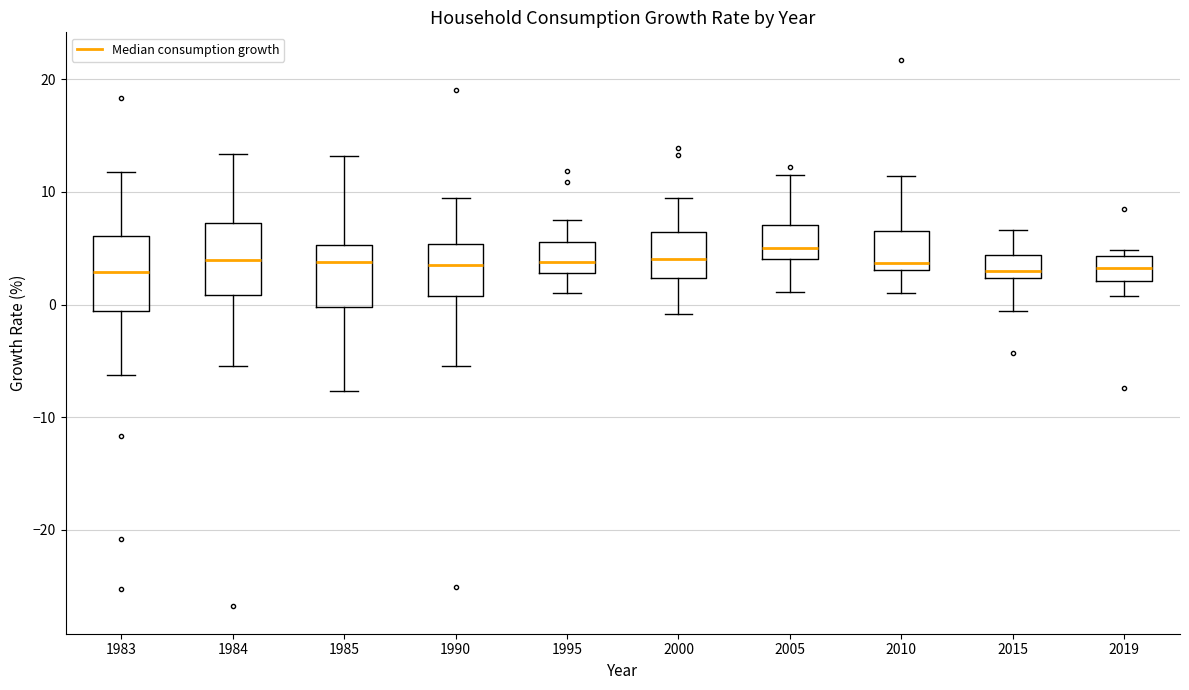

Reading left to right, transcribe this box plot: for each box, give where its median line is, the range the box spans, and where its two whiskers end, as read against the y-axis. The values are not printed on the chart, so give them approximately, as read against the axis.

1983: median 3, box -1 to 6, whiskers -6 to 12
1984: median 4, box 1 to 7, whiskers -5 to 13
1985: median 4, box 0 to 5, whiskers -8 to 13
1990: median 4, box 1 to 5, whiskers -5 to 10
1995: median 4, box 3 to 6, whiskers 1 to 8
2000: median 4, box 2 to 6, whiskers -1 to 9
2005: median 5, box 4 to 7, whiskers 1 to 11
2010: median 4, box 3 to 6, whiskers 1 to 11
2015: median 3, box 2 to 4, whiskers -1 to 7
2019: median 3, box 2 to 4, whiskers 1 to 5